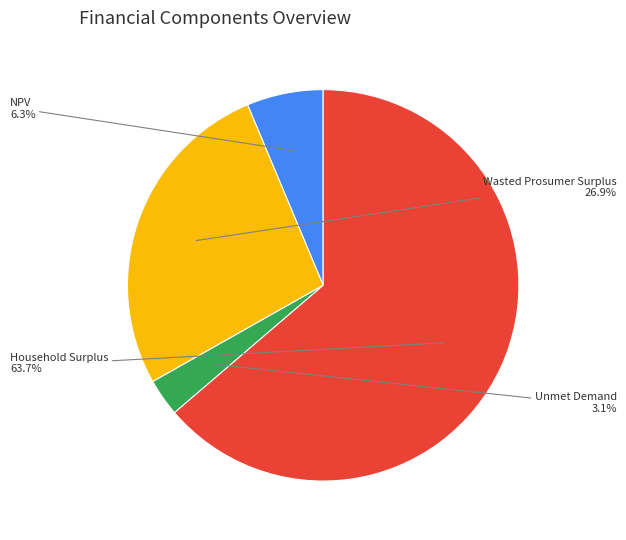

How many slices are in this pie chart?

4